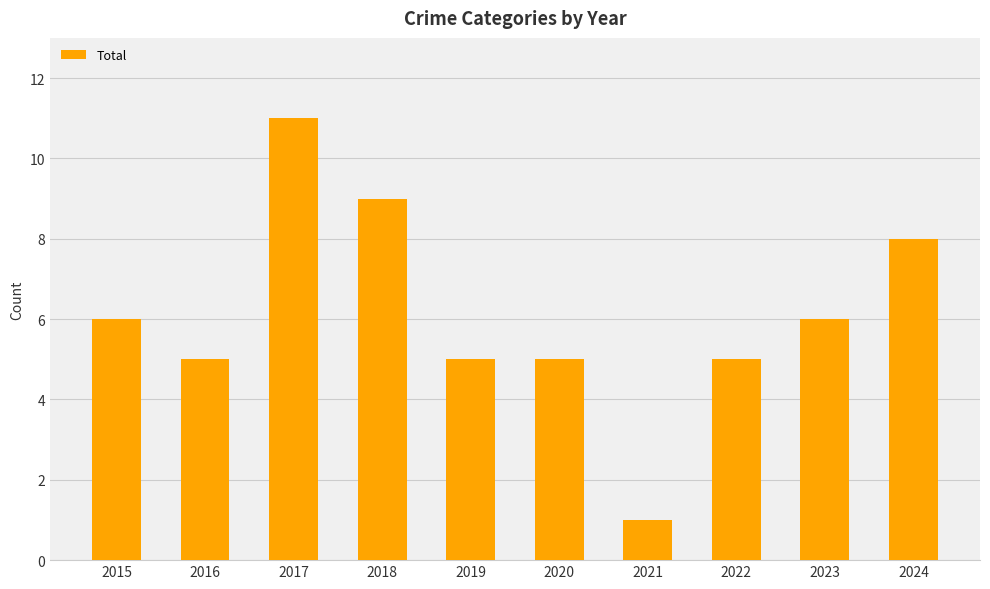

Reading left to right, transcribe all the data shown in this chart.

6	5	11	9	5	5	1	5	6	8